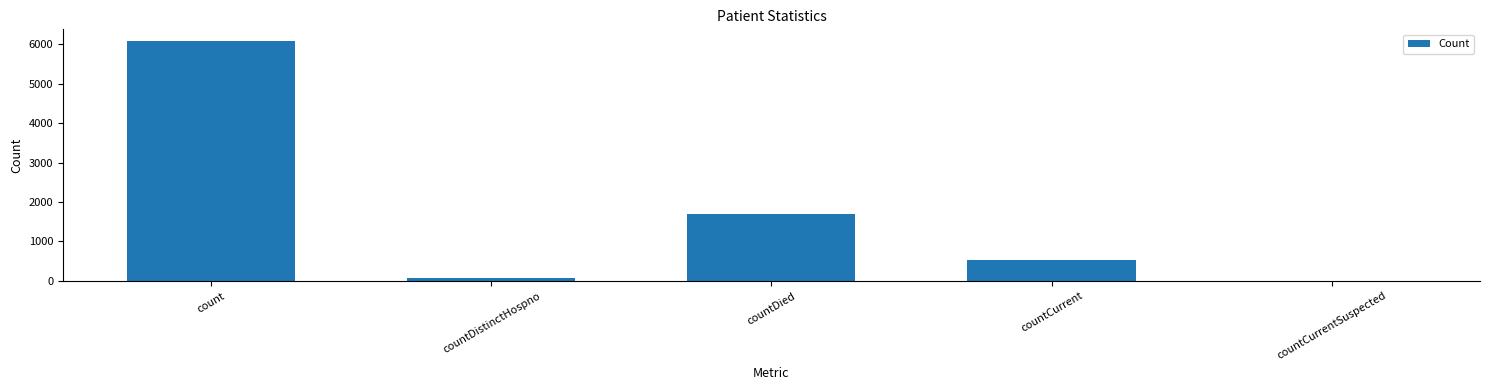

Read the value at countDied.

1691